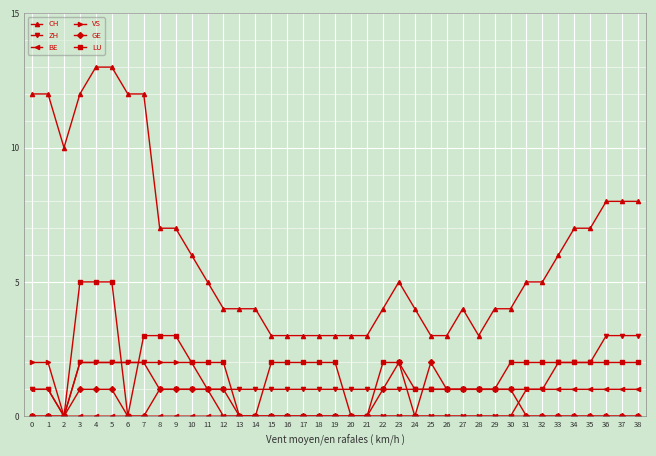

Where does the LU series first go above 2?

3